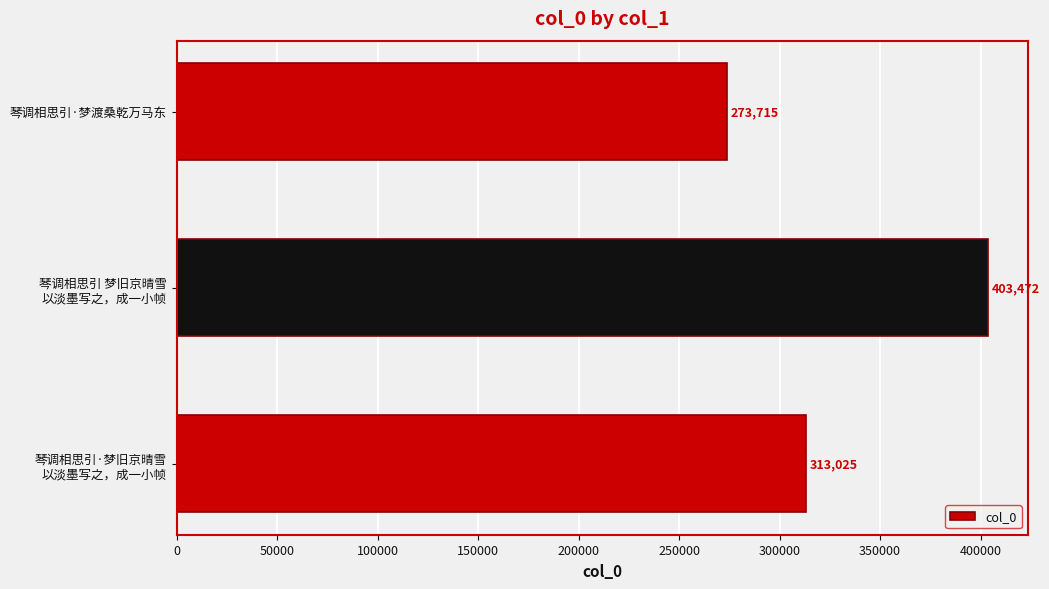

The value at 琴调相思引·梦渡桑乾万马东 is 185316. True or false?

False